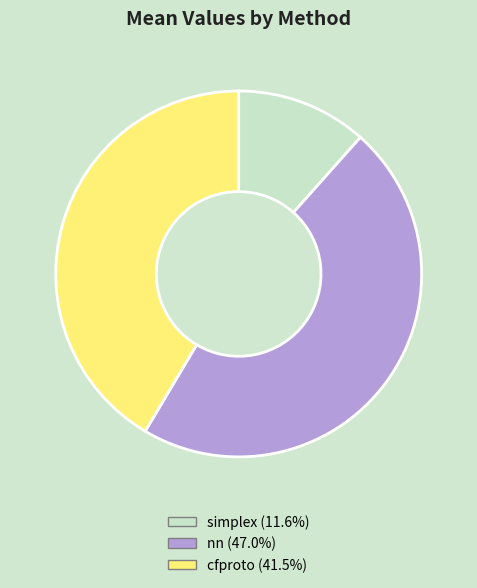

Is the sum of nn and simplex greater than half?

Yes